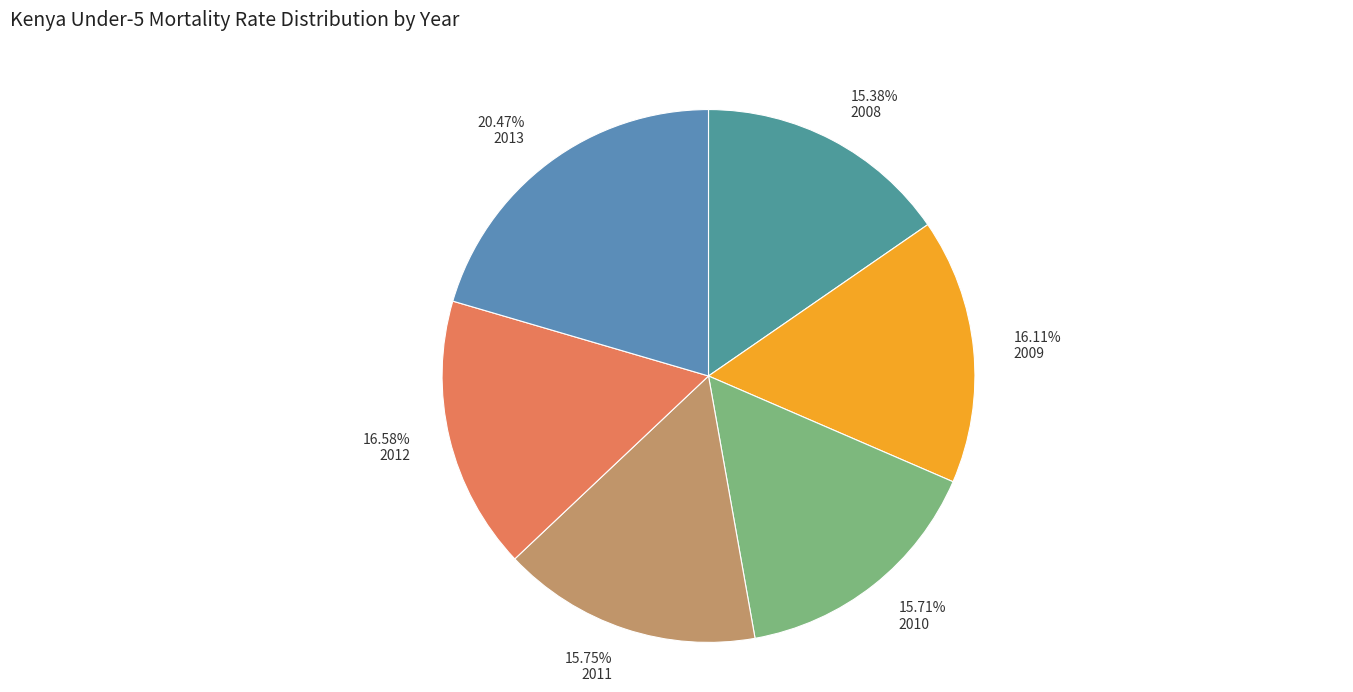

The 2008 slice represents 21% of the pie. True or false?

False